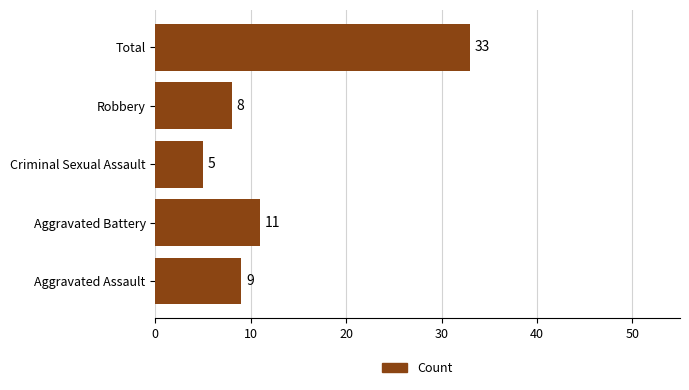

Reading bottom to top, extract all data points from this chart.

Aggravated Assault=9	Aggravated Battery=11	Criminal Sexual Assault=5	Robbery=8	Total=33